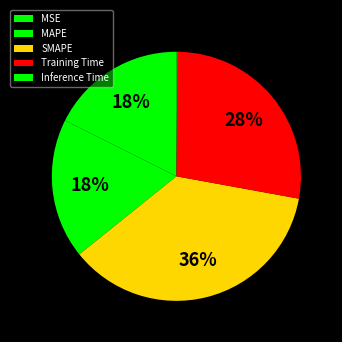

Which category has the smallest portion of the pie?

Inference Time